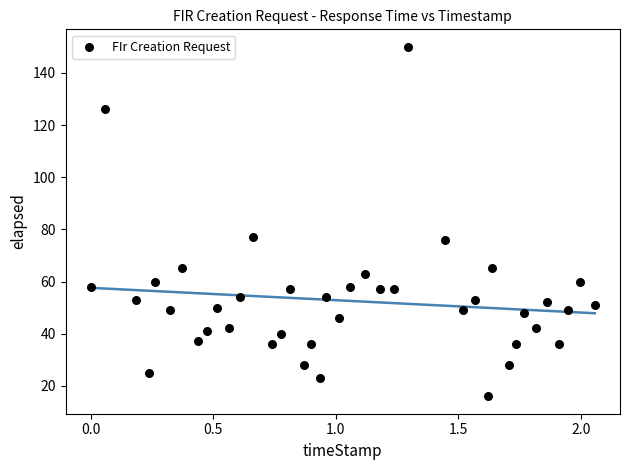

What is the range of Y values (max minus min)?

134